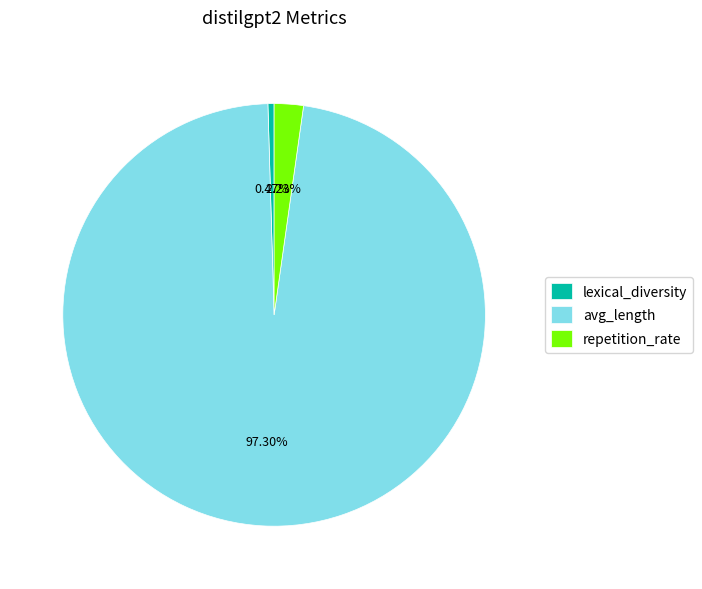

What is the smallest slice in the pie chart?

lexical_diversity